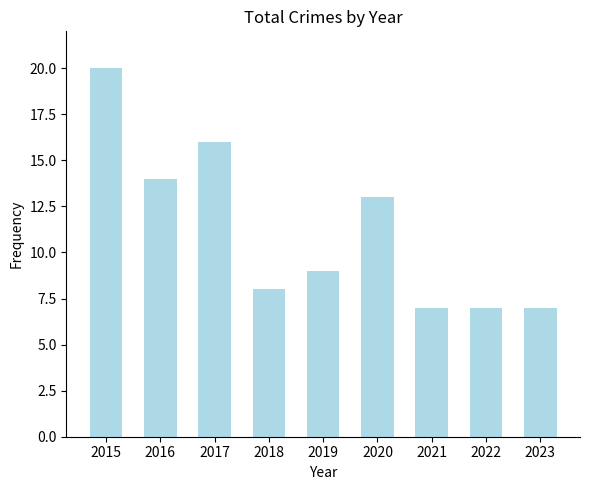

What is the difference between the values at 2016 and 2023?

7